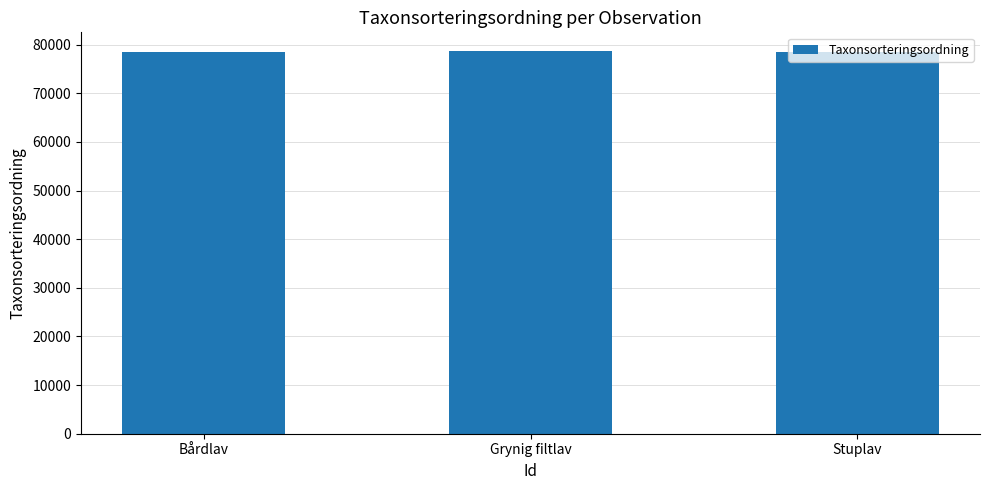

How many data points are less than 78602?

1